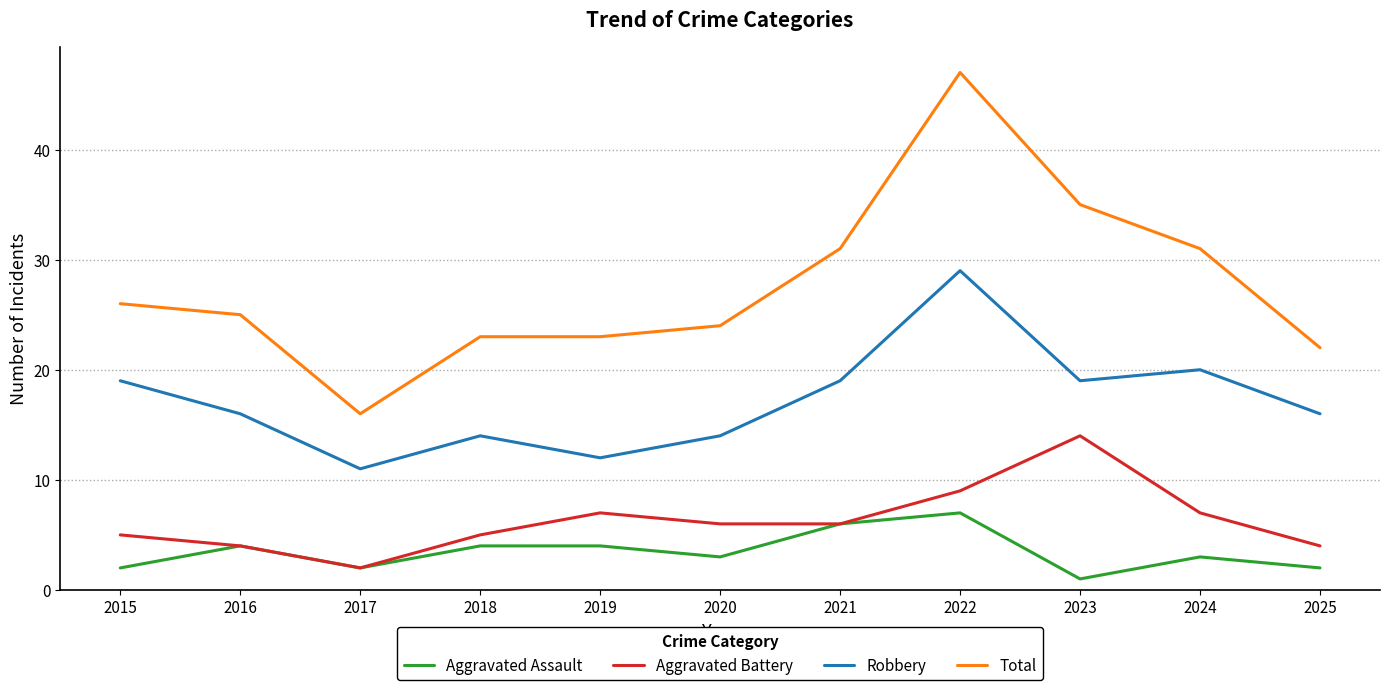

At how many categories does at least one series exceed 27?

4